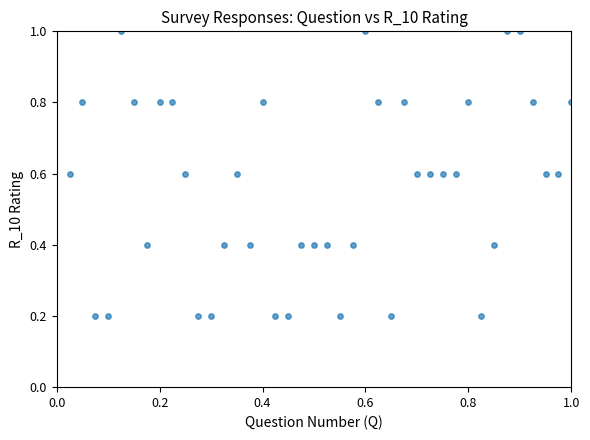

What is the range of Y values (max minus min)?

0.8